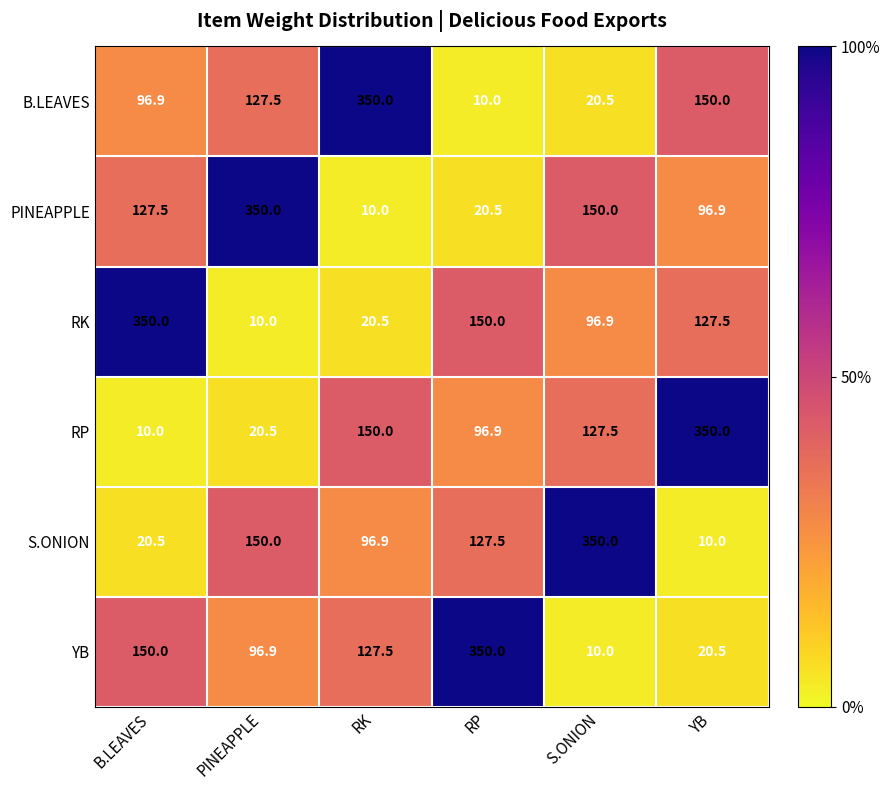

The value of YB at B.LEAVES is 150.0. True or false?

True